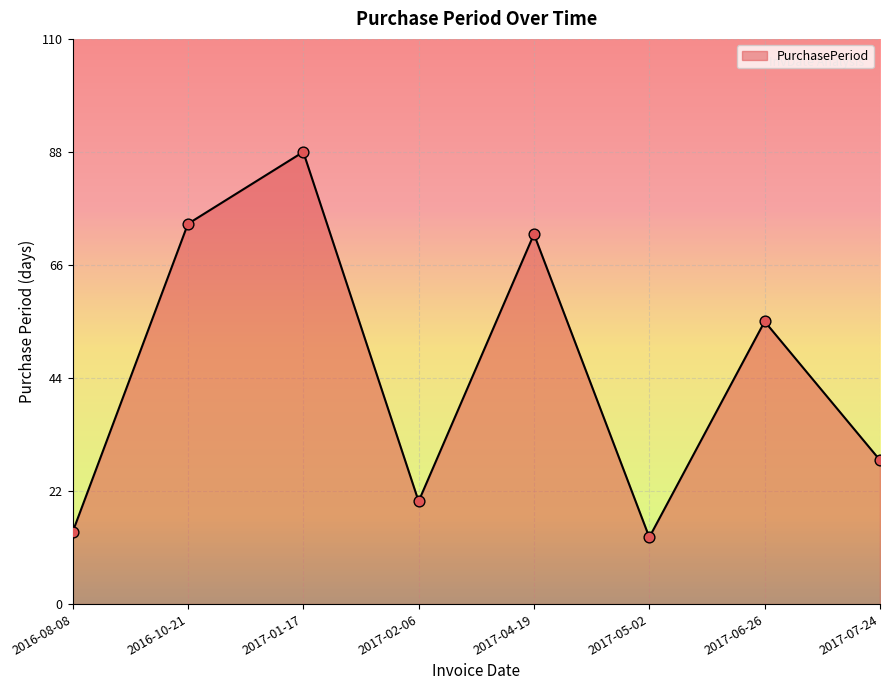

Approximately how many times larger is the value at 2016-10-21 compared to 2017-02-06?

3.7